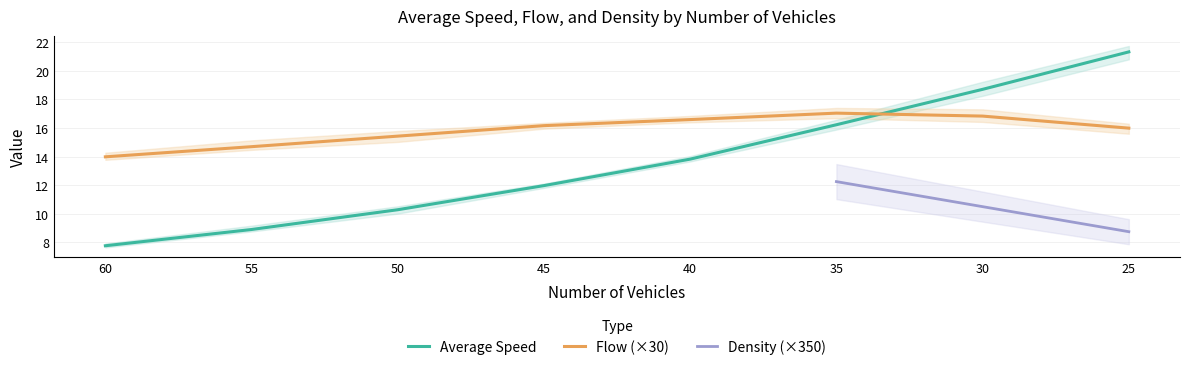

Between 45 and 25, which series saw the biggest shift?

Average Speed